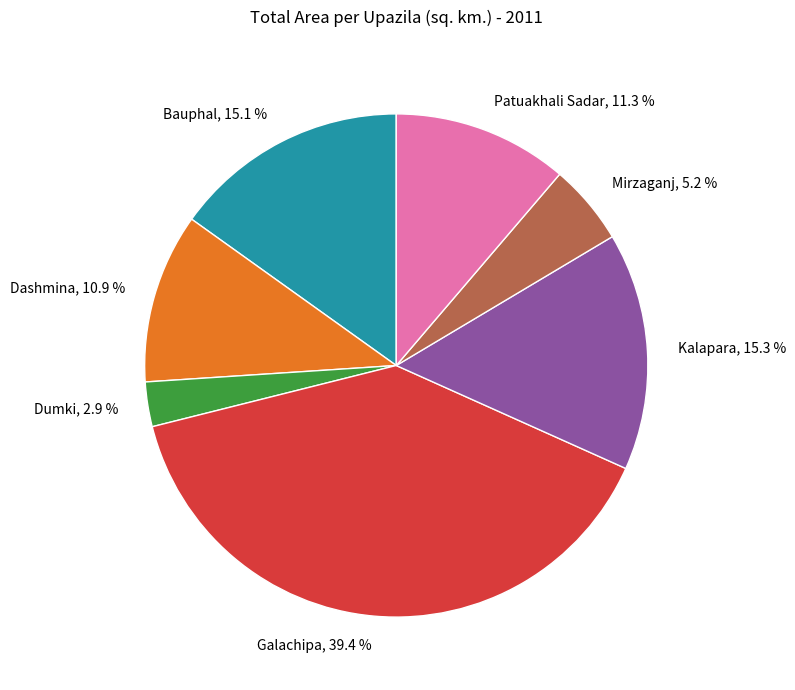

To the nearest percent, what portion does Mirzaganj represent?

5%